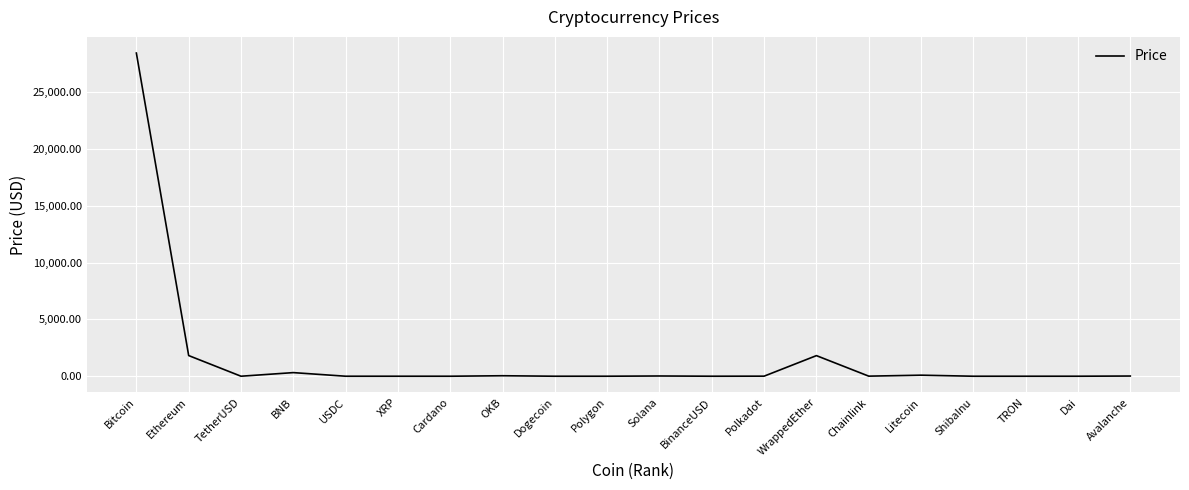

What is the greatest value displayed?

28452.8